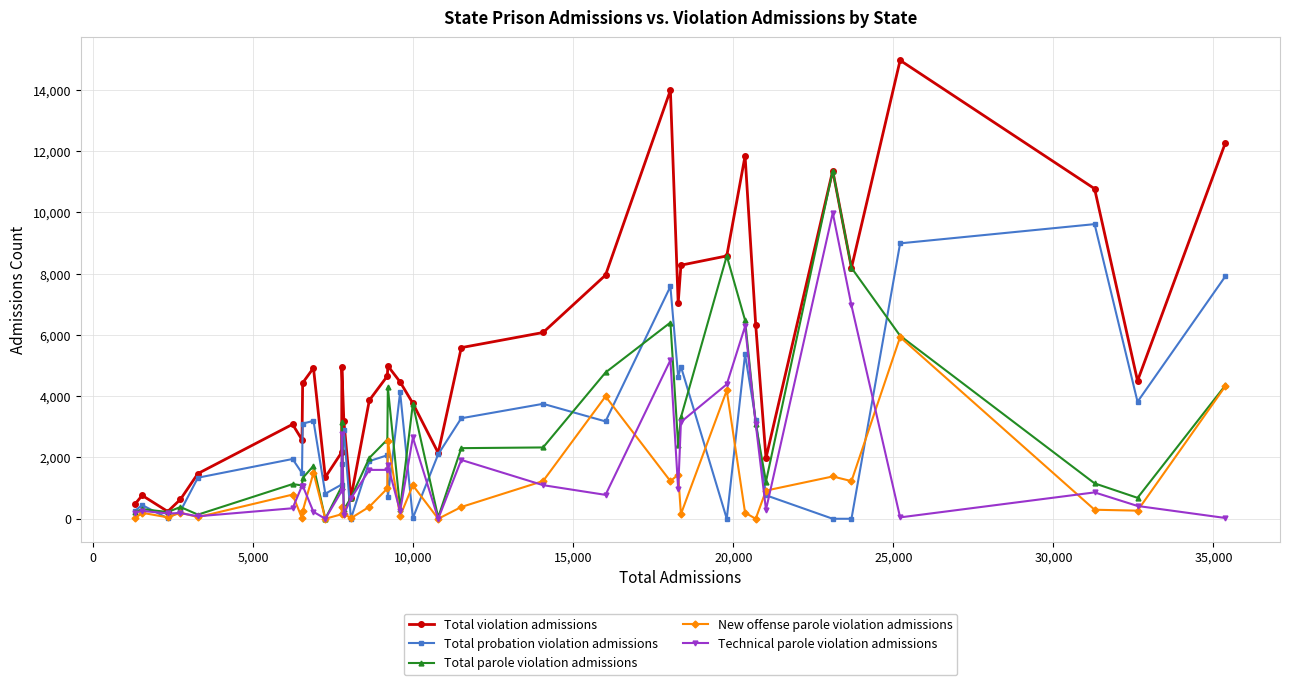

True or false: New offense parole violation admissions has more than 0 interior local peaks.

True